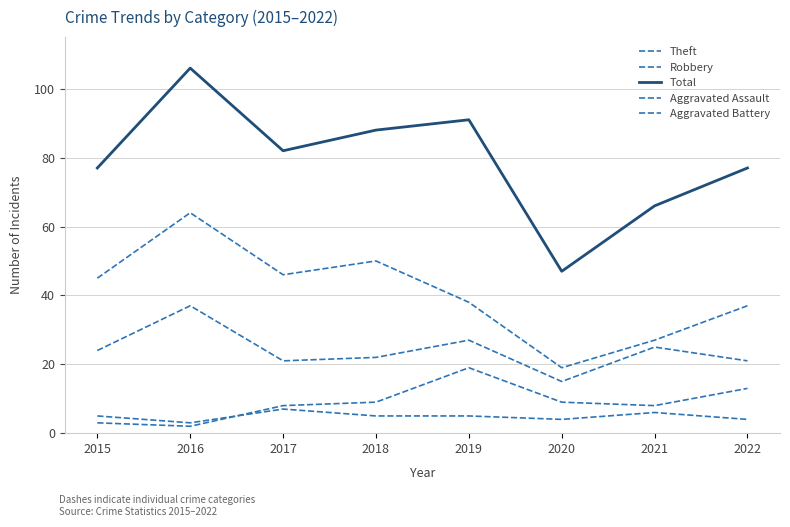

True or false: Robbery and Aggravated Battery intersect in this chart.

False